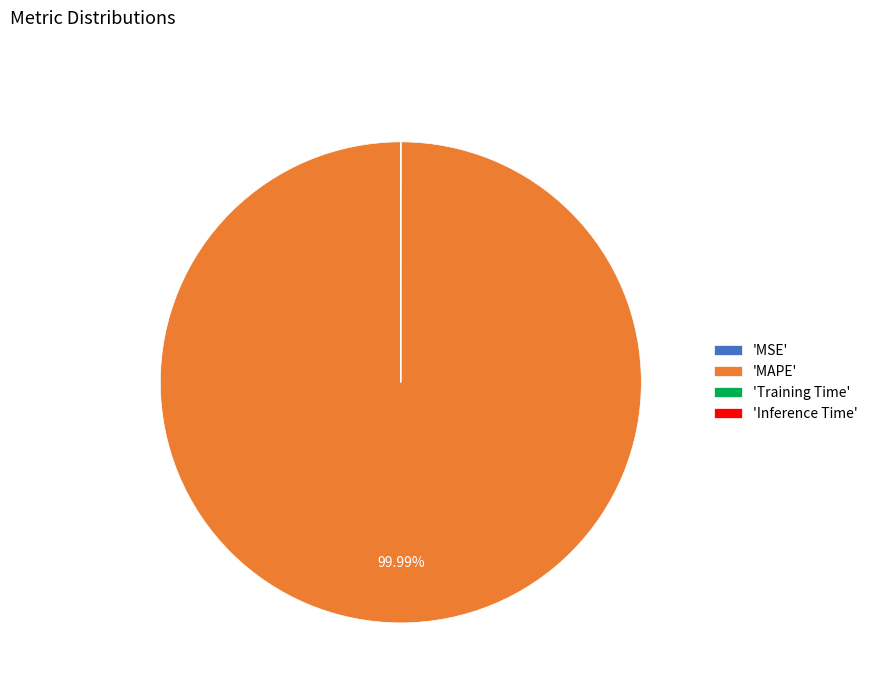

To the nearest percent, what is the average slice percentage?

25%